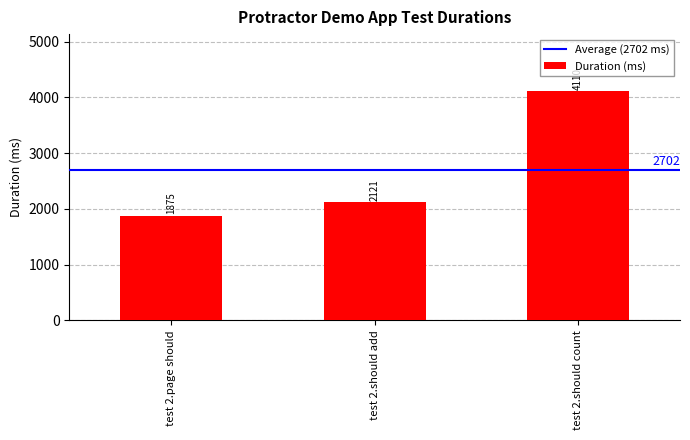

What is the sum of all values?

8106